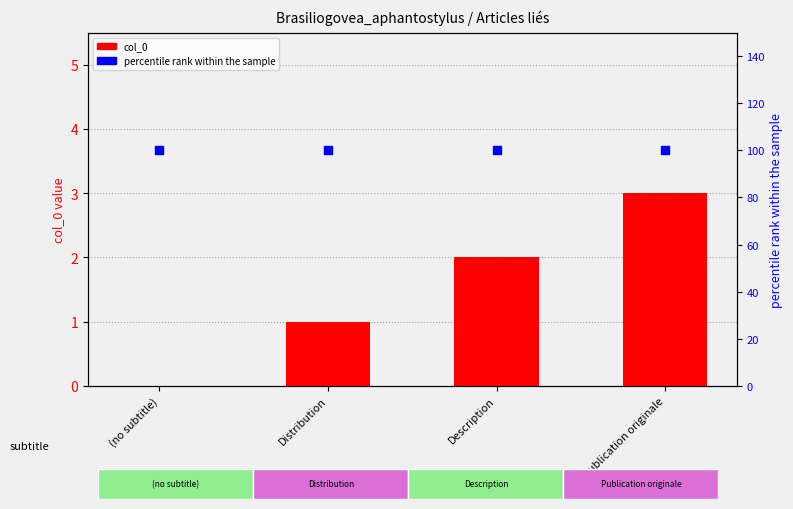

Is the value of col_0 at Distribution greater than the value of percentile rank within the sample at (no subtitle)?

No